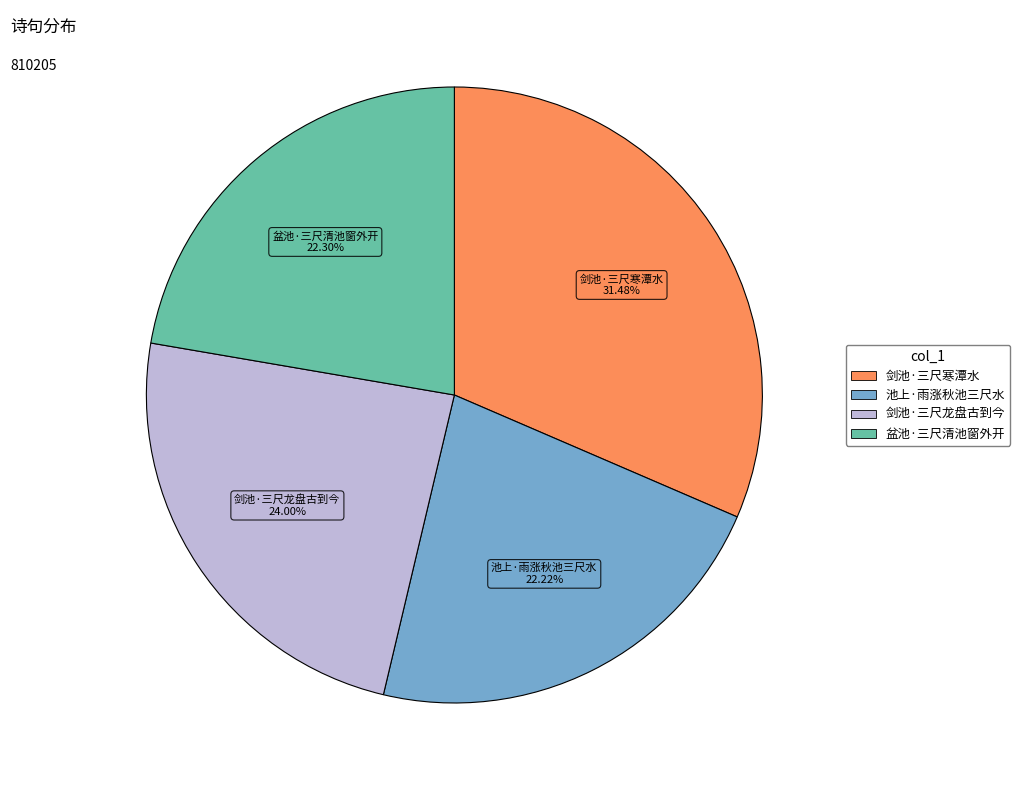

Count the number of slices in the pie.

4